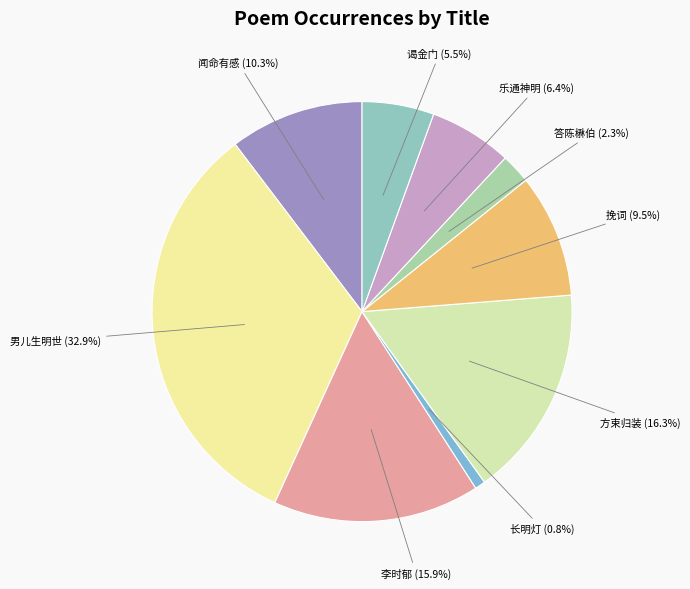

Which category has the biggest portion of the pie?

男儿生明世